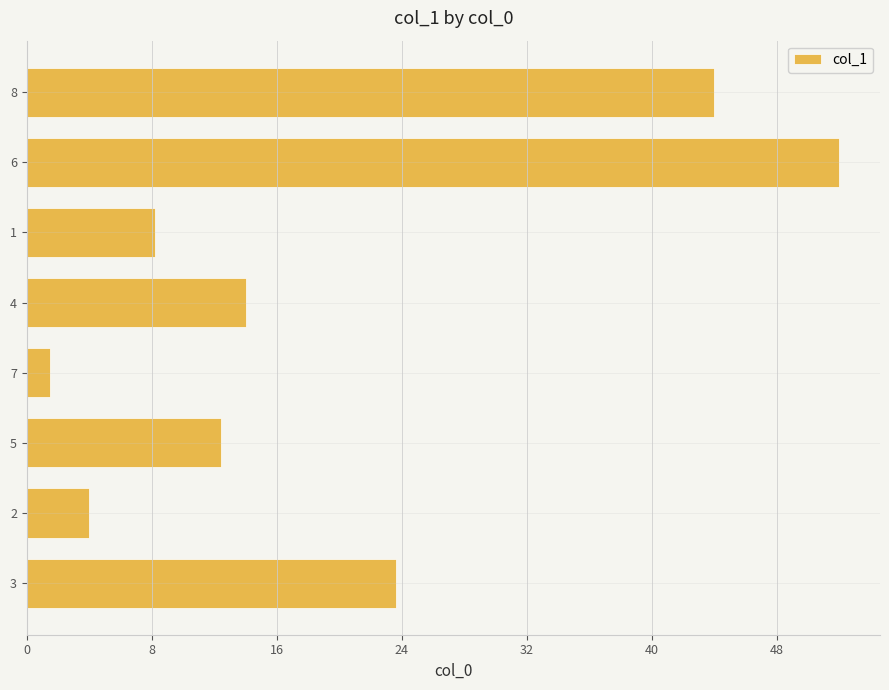

What is the minimum value shown in the chart?

1.5